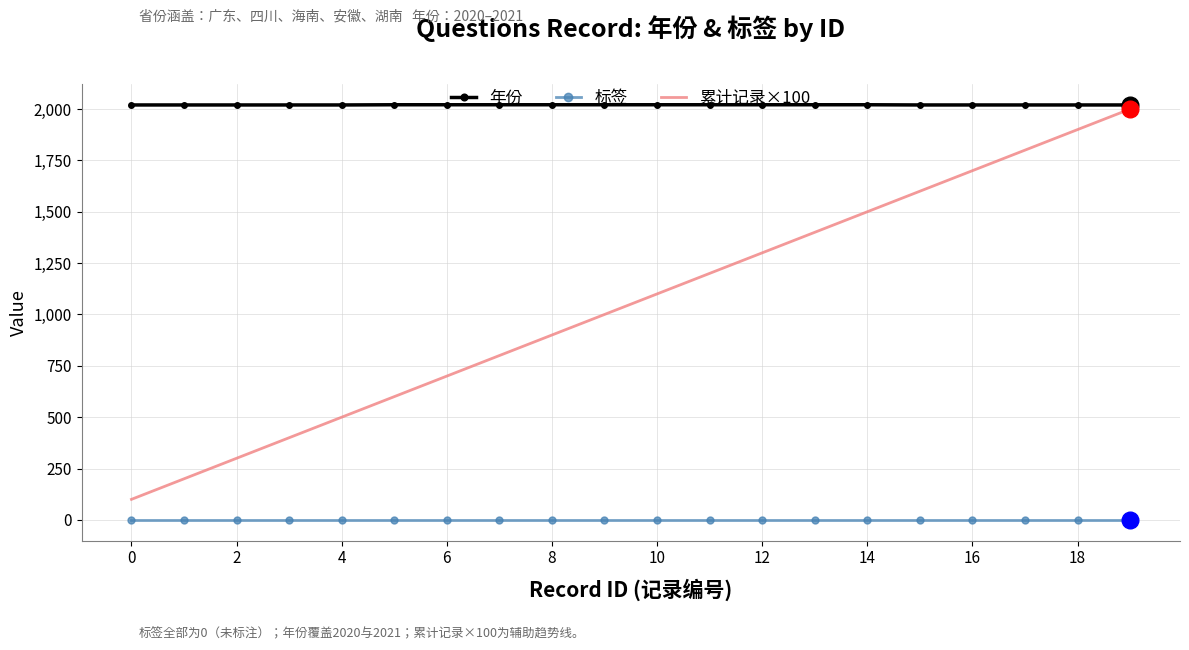

Rank the series by their average value, from highest to lowest.

年份, 累计记录×100, 标签